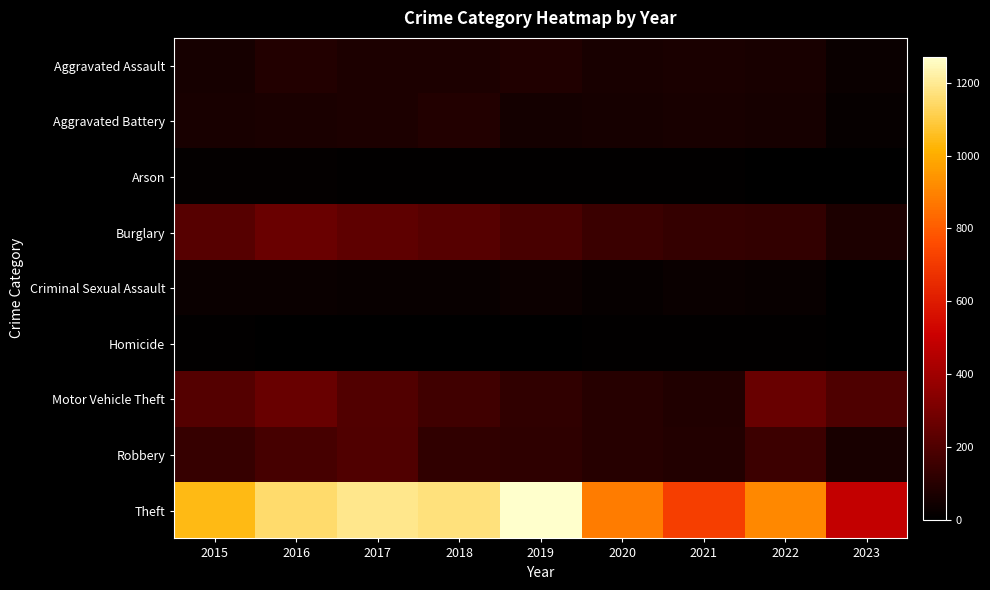

Count the number of categories in the chart.

9